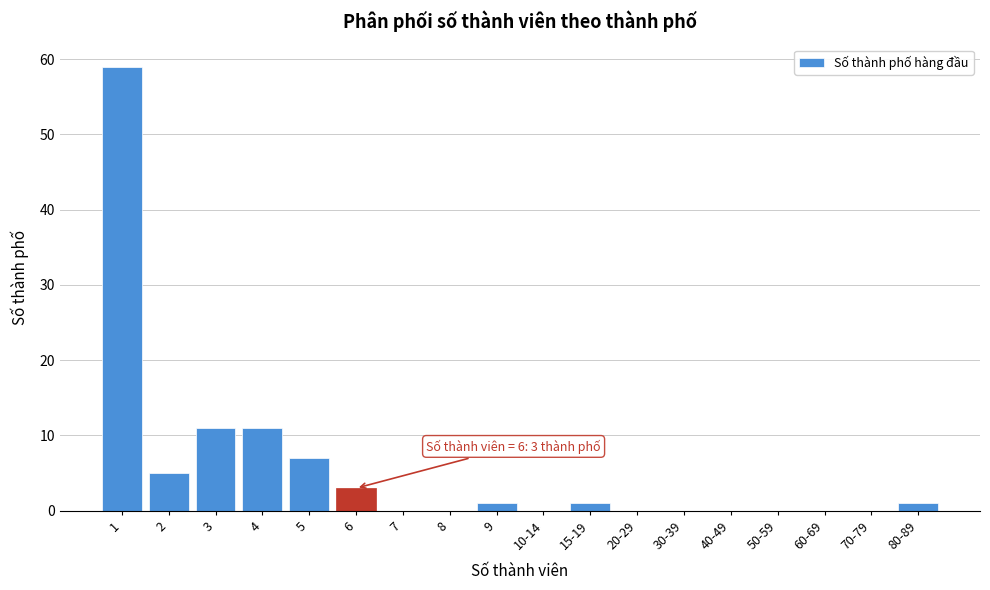

Reading right to left, extract all data points from this chart.

80-89=1	70-79=0	60-69=0	50-59=0	40-49=0	30-39=0	20-29=0	15-19=1	10-14=0	9=1	8=0	7=0	6=3	5=7	4=11	3=11	2=5	1=59